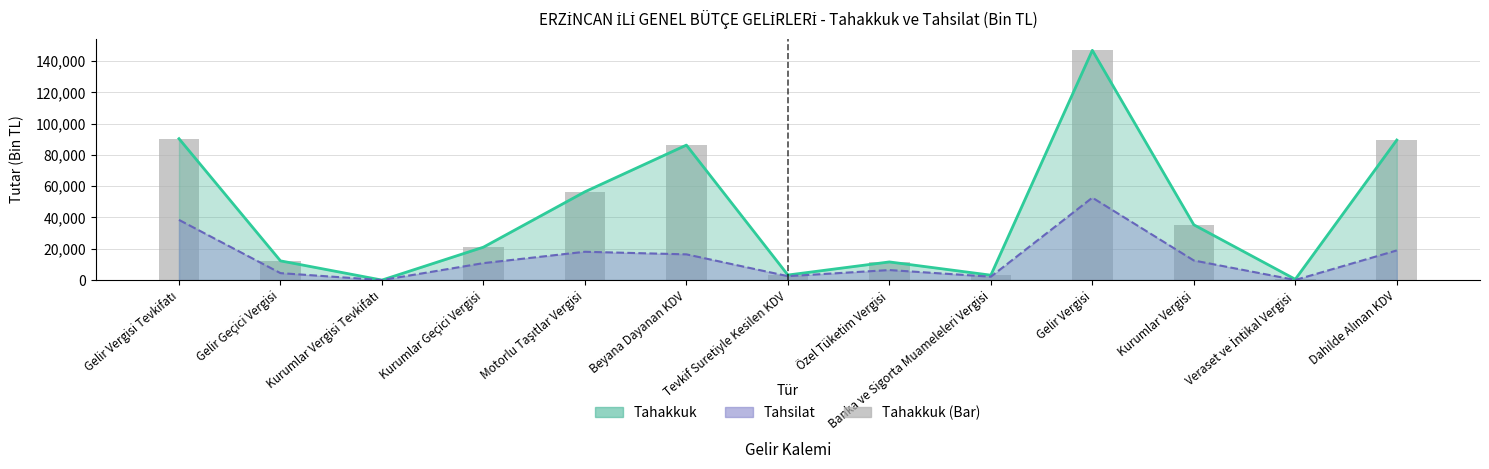

What position from the left is Veraset ve İntikal Vergisi?

12